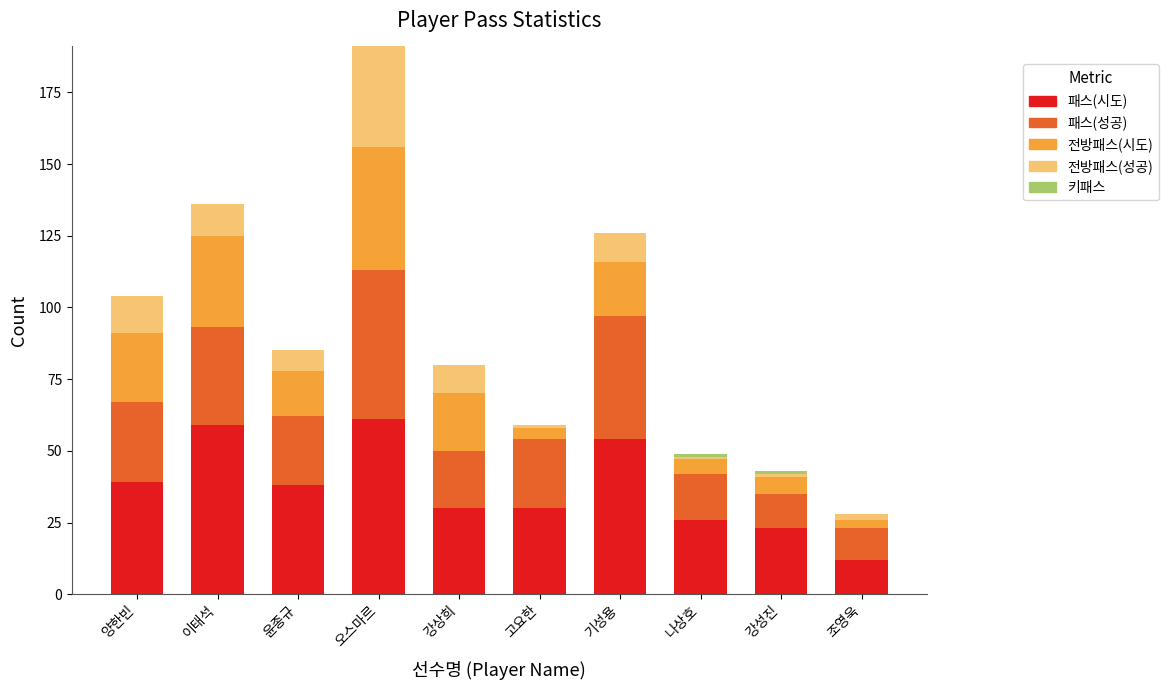

Count the number of categories in the chart.

10